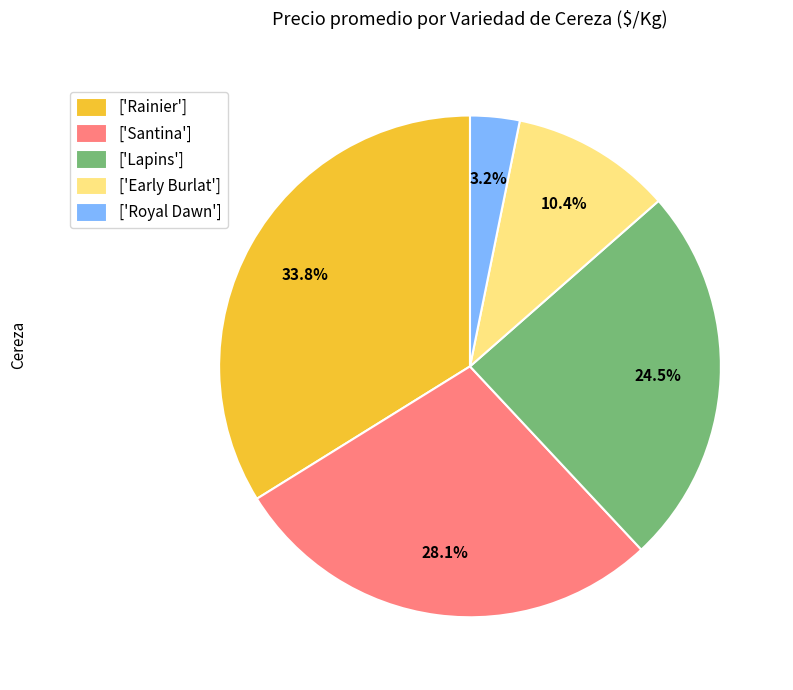

To the nearest percent, what is the average slice percentage?

20%